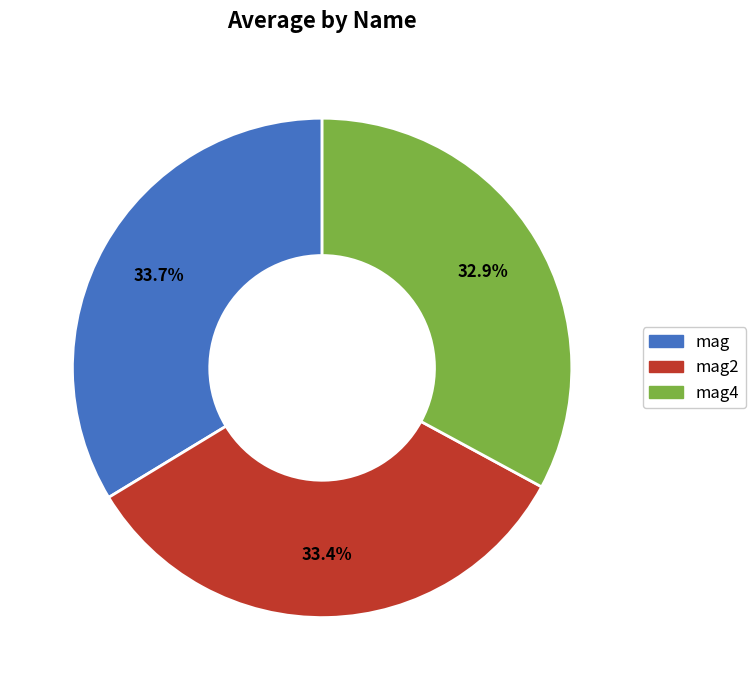

What is the smallest slice in the pie chart?

mag4